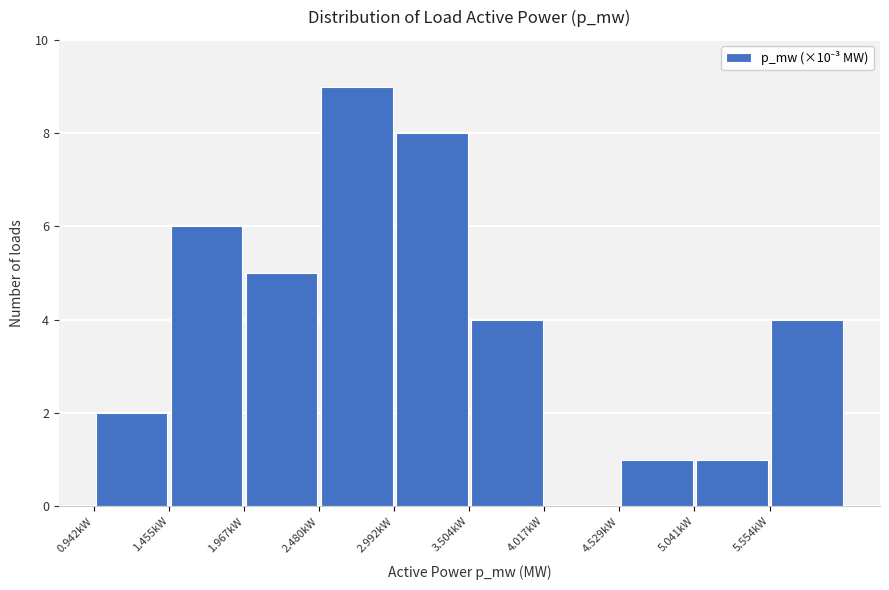

How tall is the bar that spans 5.6 to 6.1 on the x-axis? Neither the bar edges nor the heights are printed on the chart, so give them approximately, as read against the axes.

4